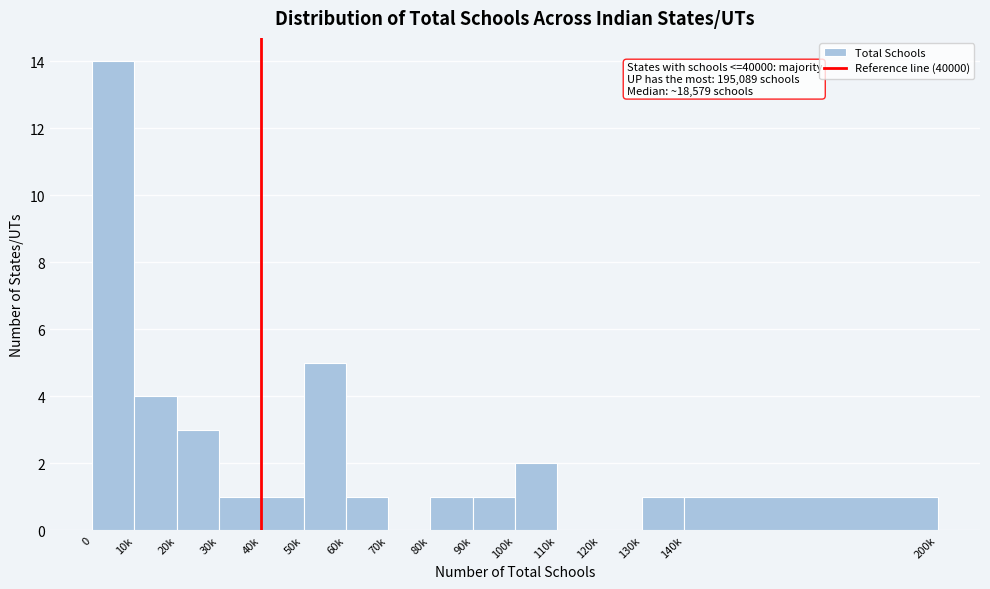

Reading right to left, extract all data points from this chart.

140k=1	130k=1	120k=0	110k=0	100k=2	90k=1	80k=1	70k=0	60k=1	50k=5	40k=1	30k=1	20k=3	10k=4	0=14